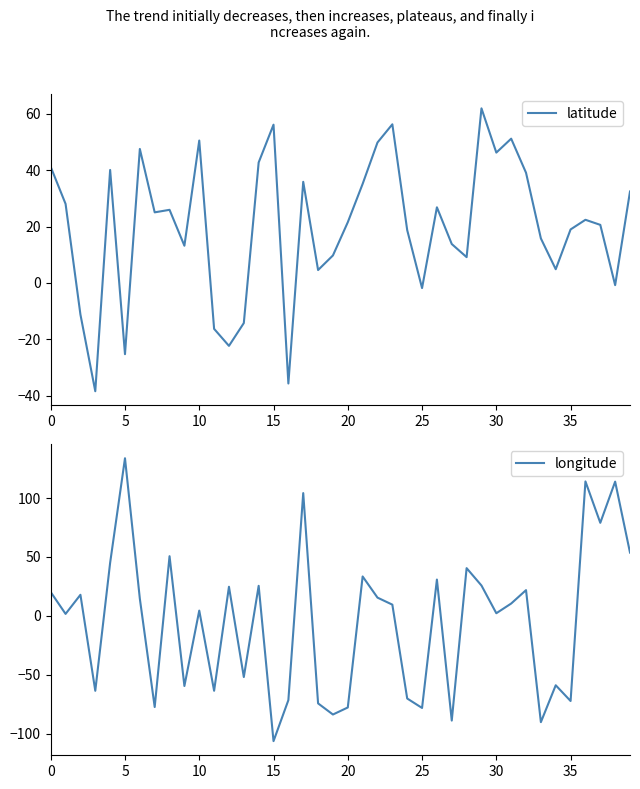

Reading left to right, what are all the values shown in this chart?

latitude: 41.2	28.0	-11.2	-38.4	40.1	-25.3	47.5	25.0	25.9	13.2	50.5	-16.3	-22.3	-14.2	42.7	56.1	-35.7	35.9	4.6	9.7	21.5	35.1	49.8	56.3	18.7	-1.8	26.8	13.8	9.1	61.9	46.2	51.2	39.1	15.8	4.9	19.0	22.4	20.6	-0.8	32.4
longitude: 20.2	1.7	17.9	-63.6	45.0	133.8	14.6	-77.4	50.6	-59.5	4.5	-63.6	24.7	-51.9	25.5	-106.3	-71.5	104.2	-74.3	-83.8	-77.8	33.4	15.5	9.5	-70.2	-78.2	30.8	-88.9	40.5	25.7	2.2	10.5	21.8	-90.2	-58.9	-72.3	114.1	79.0	113.9	53.7